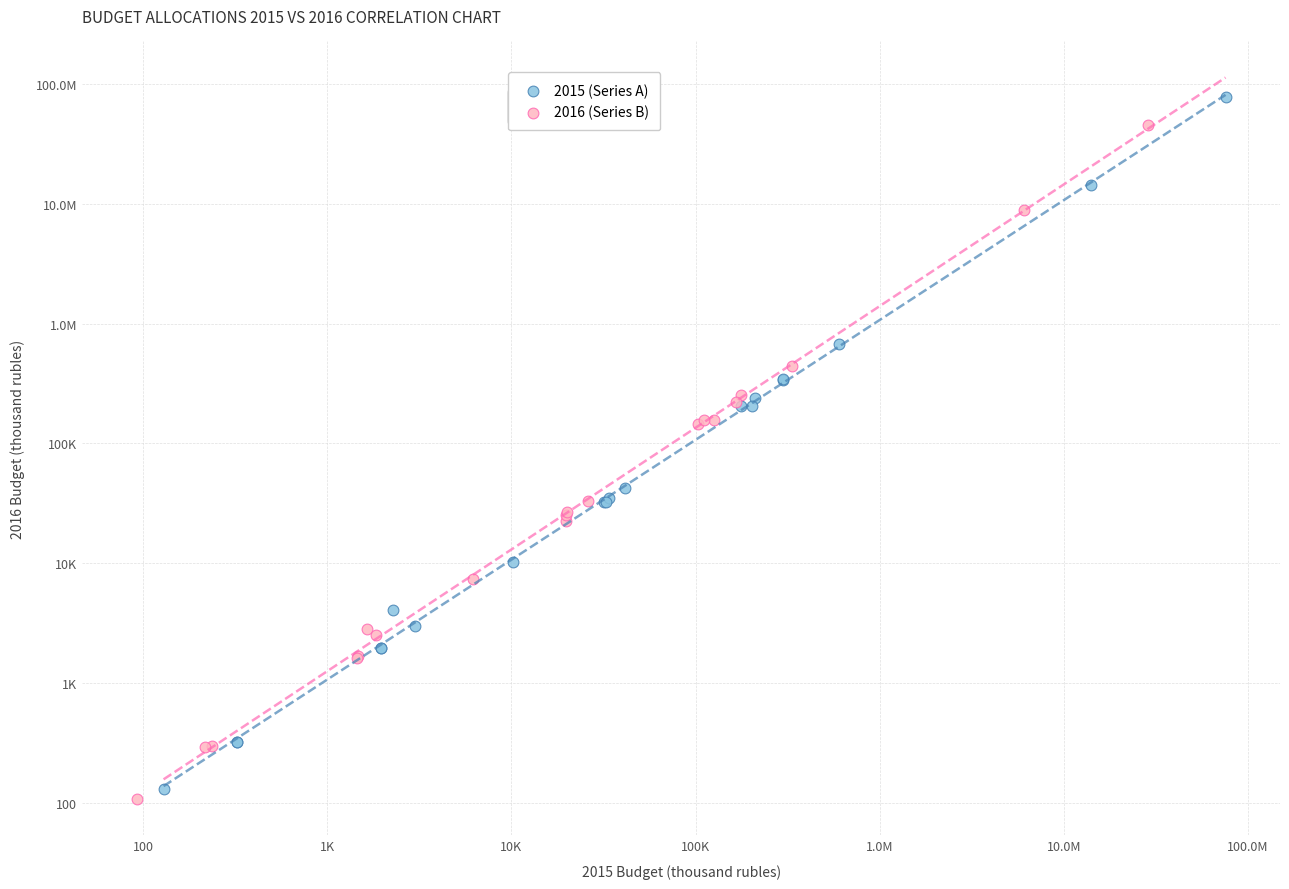

What are all the series names shown in the legend?

2015 (Series A), 2016 (Series B)